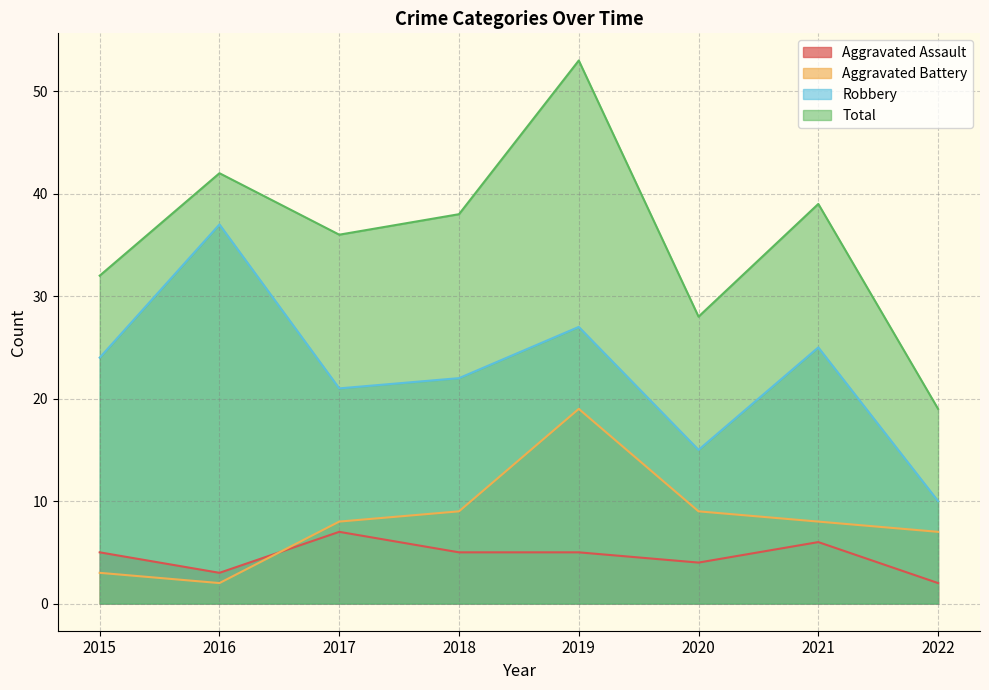

What is the sum of the Aggravated Battery values at 2020 and 2015?

12